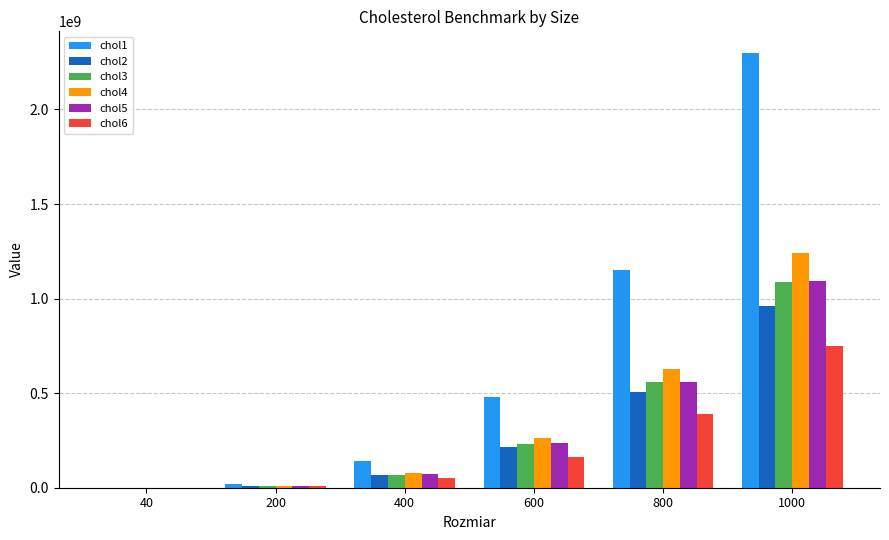

Which series has the largest total across all categories?

chol1